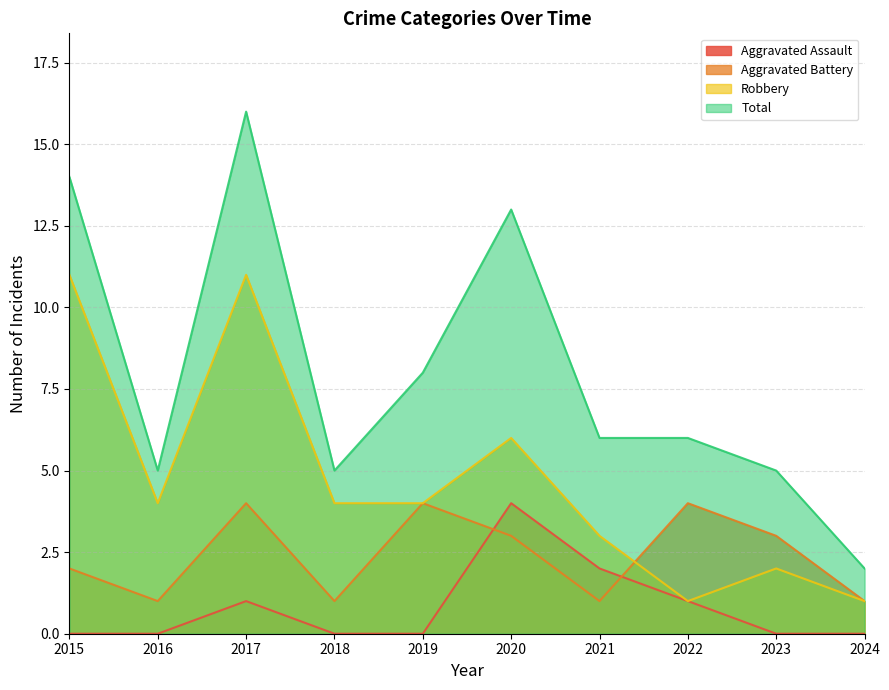

True or false: Aggravated Assault and Robbery intersect in this chart.

False